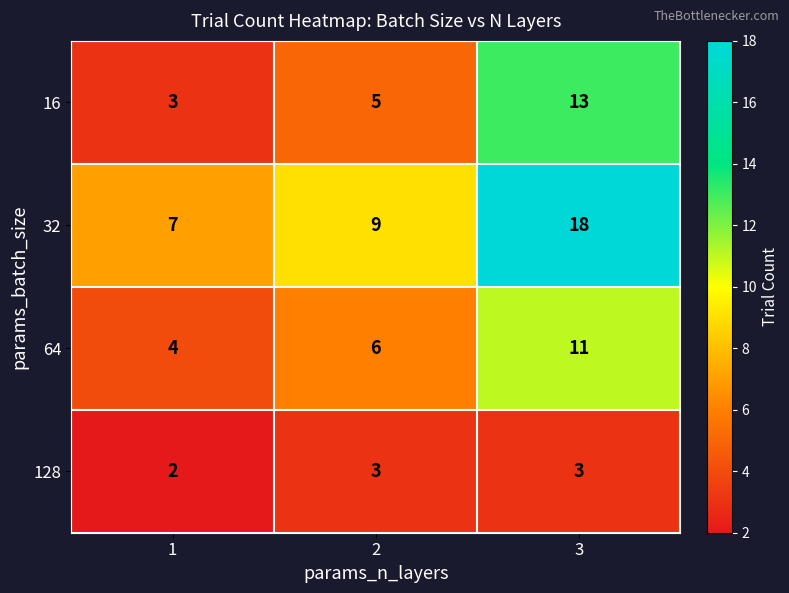

The value of 64 at 3 is 16. True or false?

False